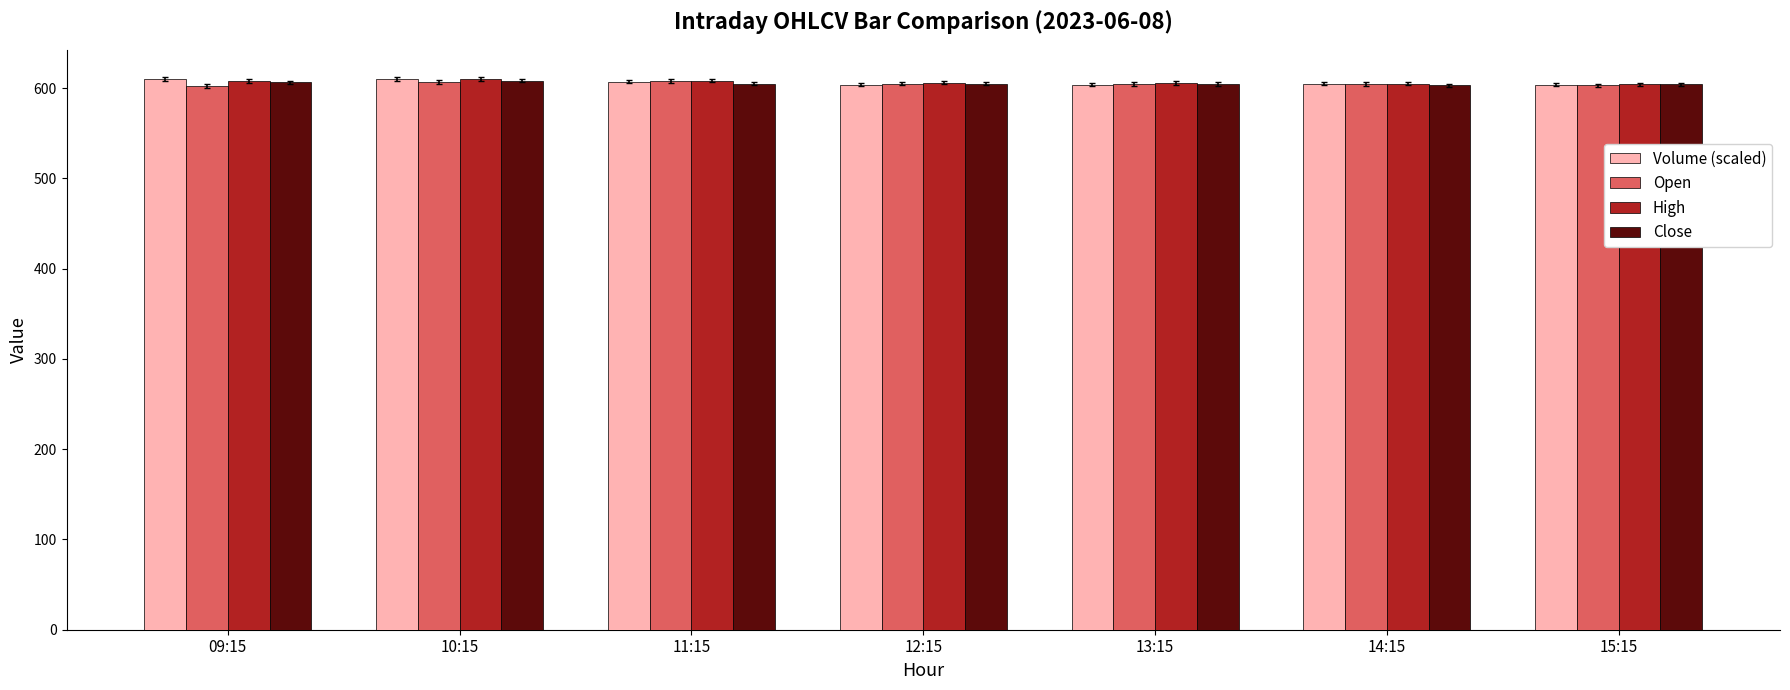

How many bars are there in total?

28